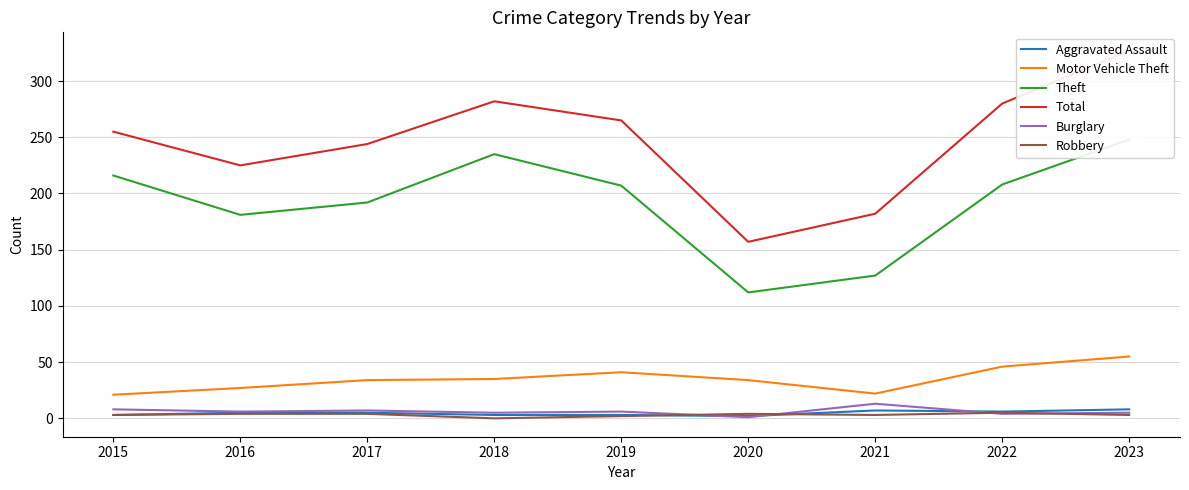

At which category is the sum across all series the highest?

2023